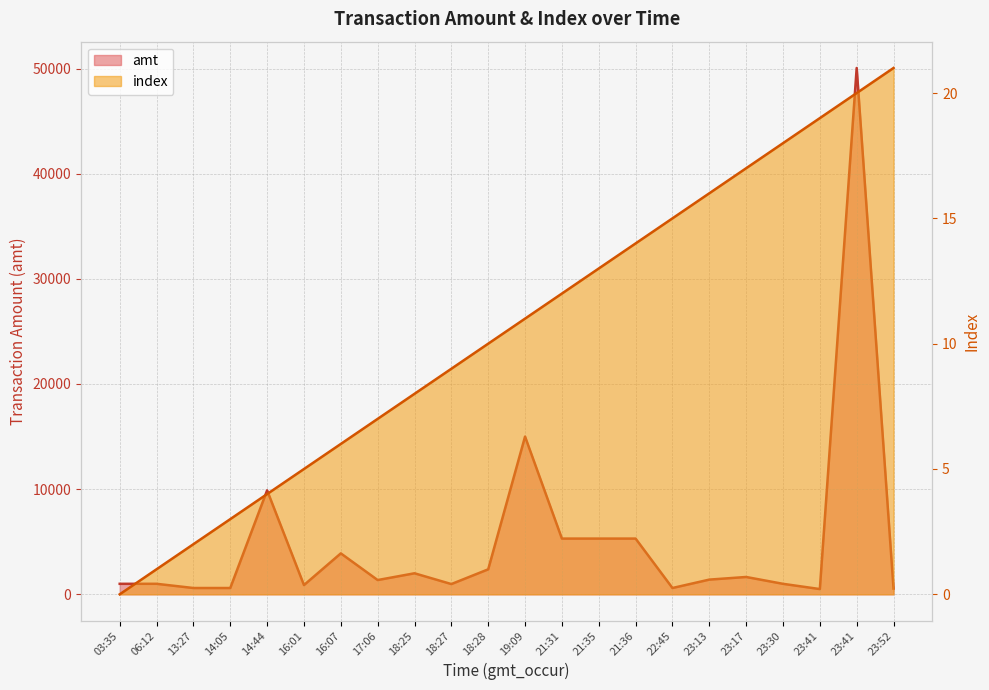

Rank the categories by amt value from highest to lowest.

23:41, 19:09, 14:44, 21:31, 21:35, 21:36, 16:07, 18:28, 18:25, 23:17, 23:13, 17:06, 06:12, 03:35, 23:30, 18:27, 16:01, 13:27, 14:05, 22:45, 23:52, 23:41